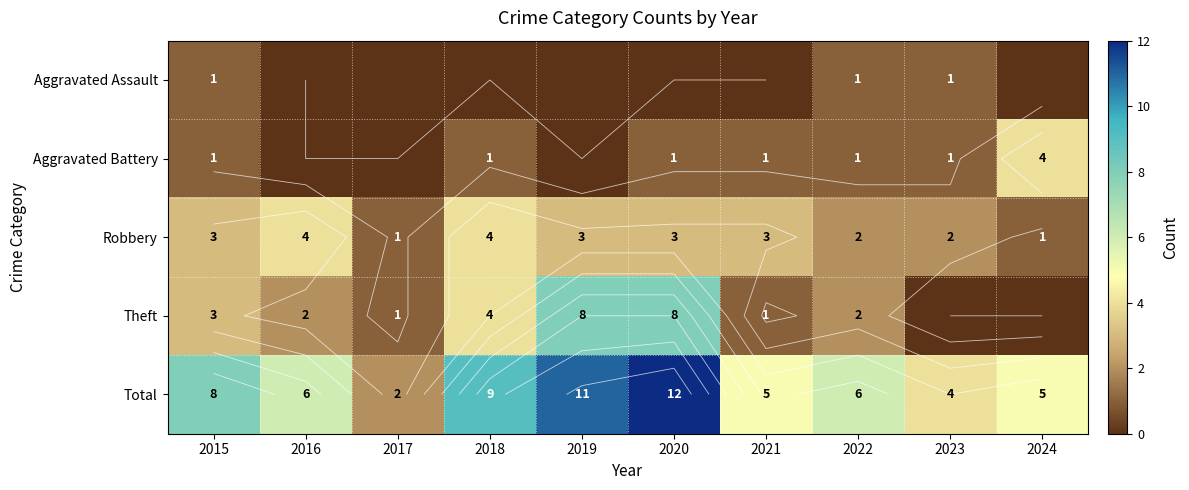

How many values in the Robbery series exceed 3?

2